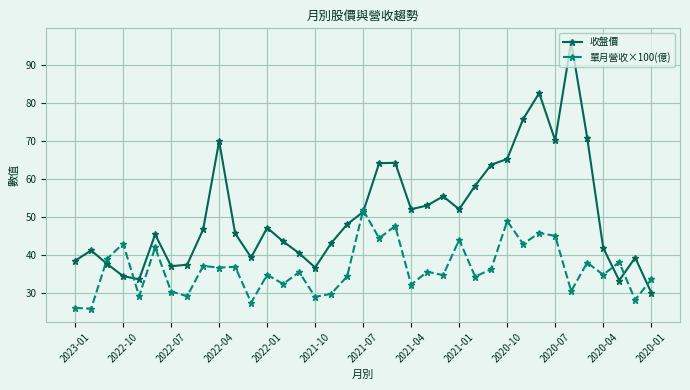

What is the value of the 單月營收×100(億) point at the 17th from the left?

29.8